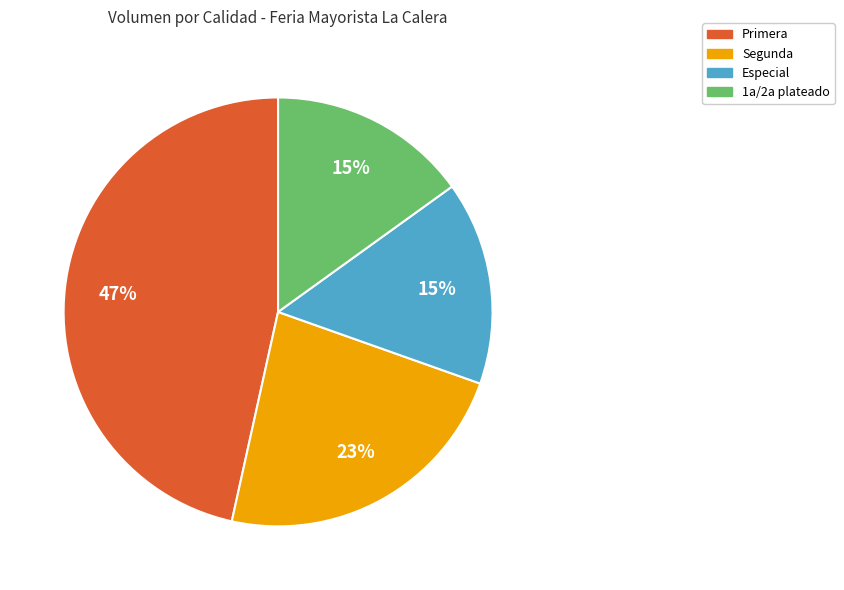

To the nearest percent, what is the average slice percentage?

25%